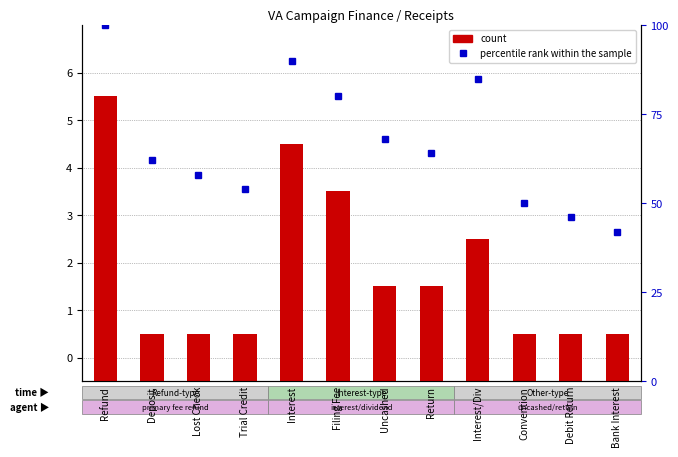

Which has a higher value, Return or Convention?

Return